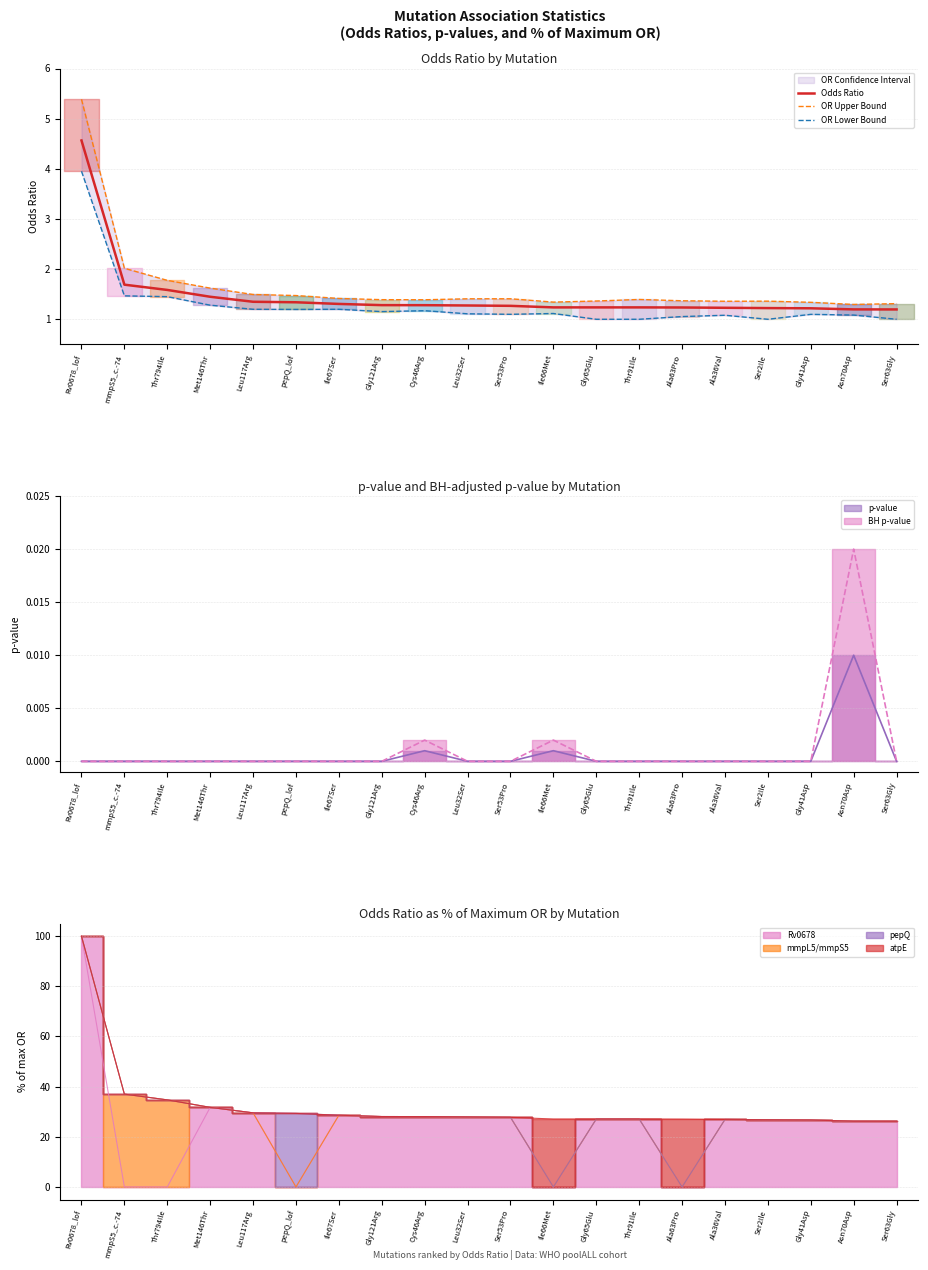

What is the difference between the second highest and minimum values in the Odds Ratio series?

0.5